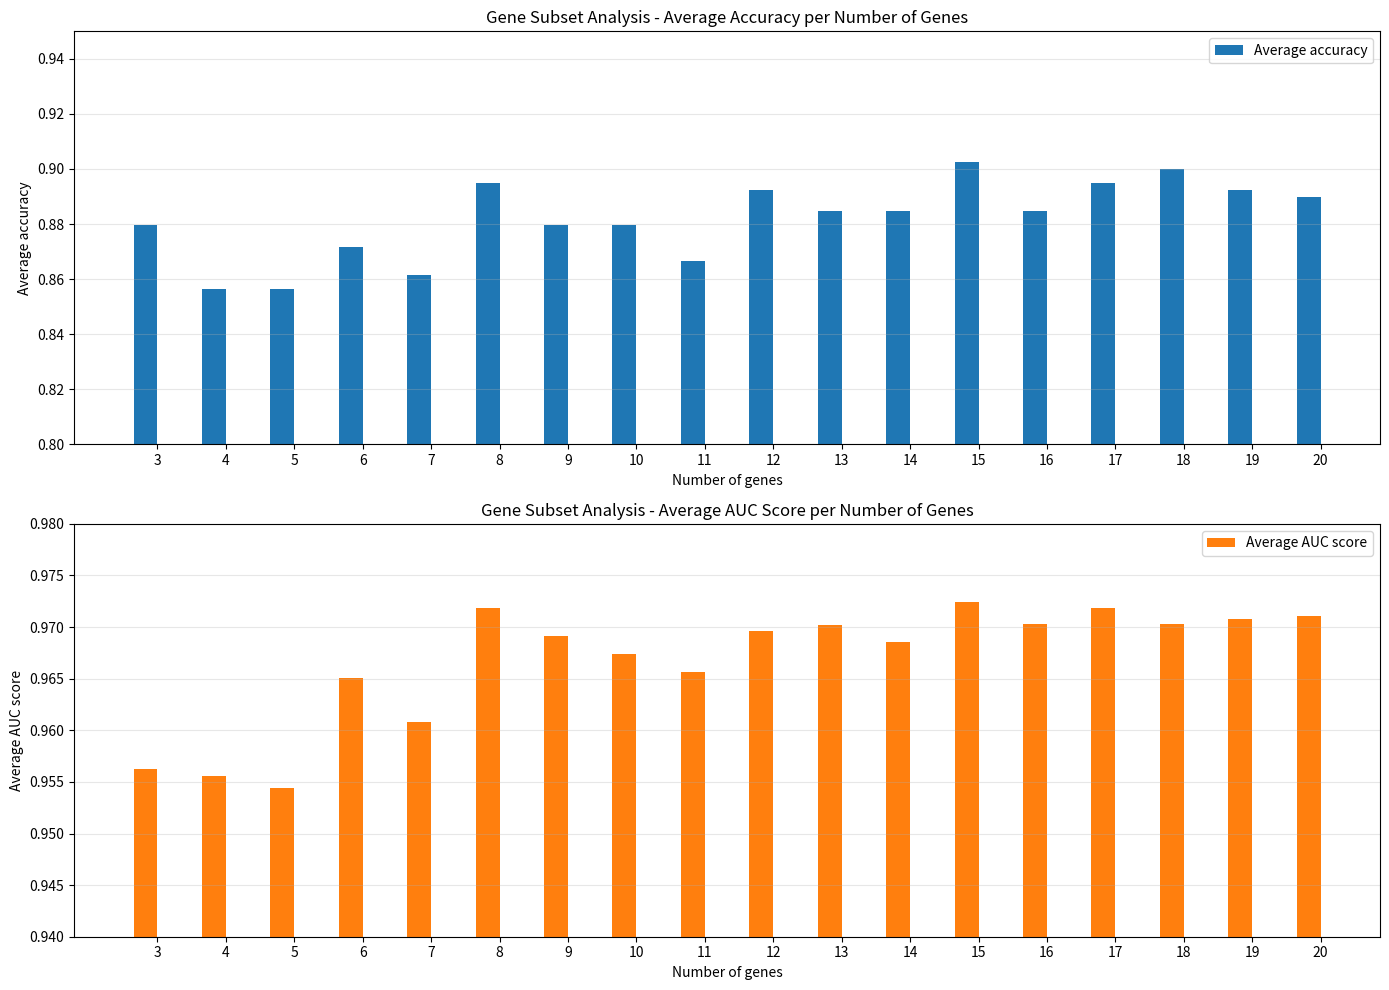

Rank the series by their maximum value, from lowest to highest.

Average accuracy, Average AUC score